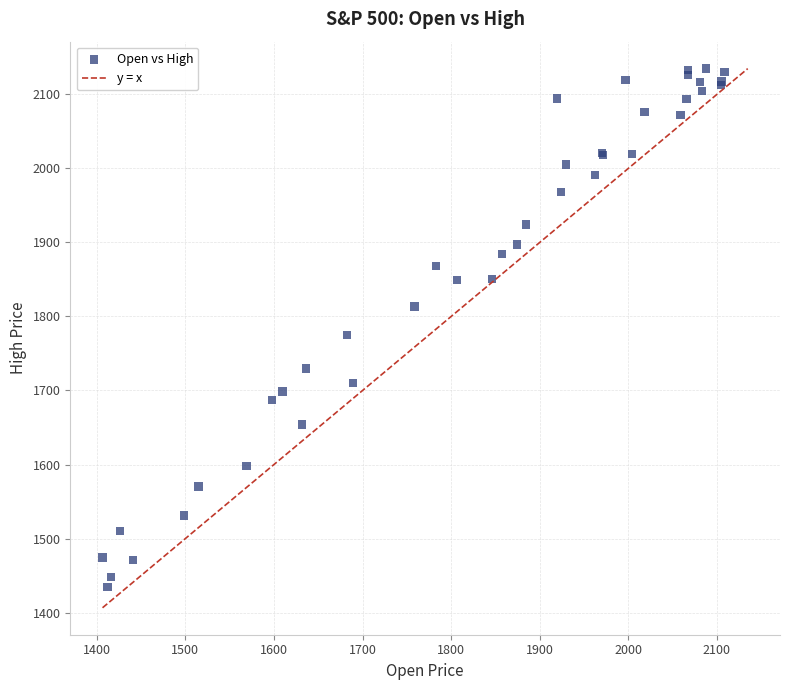

What Y value in the scatter plot is closest to 1784?

1775.2